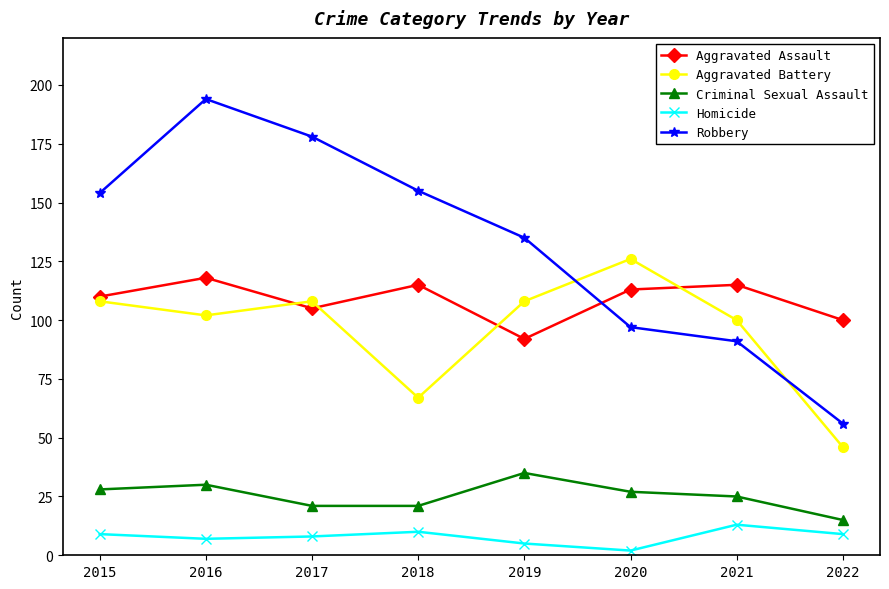

True or false: Homicide and Criminal Sexual Assault cross at least once.

False